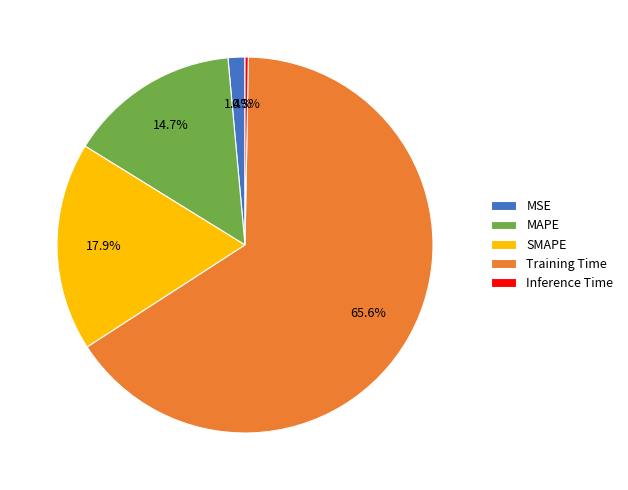

Is MSE the majority of the pie?

No